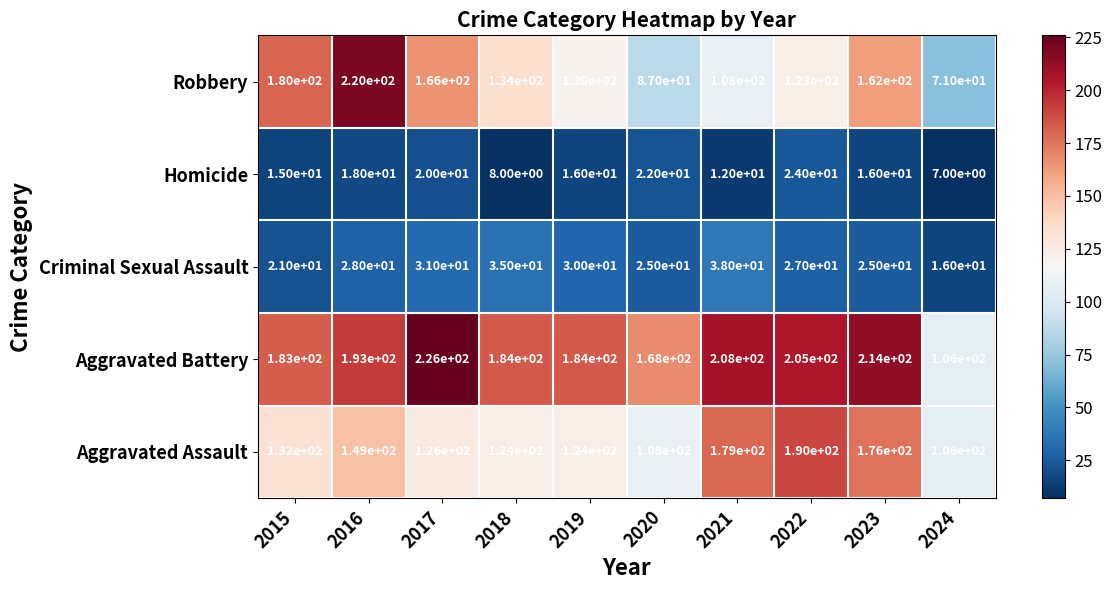

Which category has the lowest value across all series?

2024